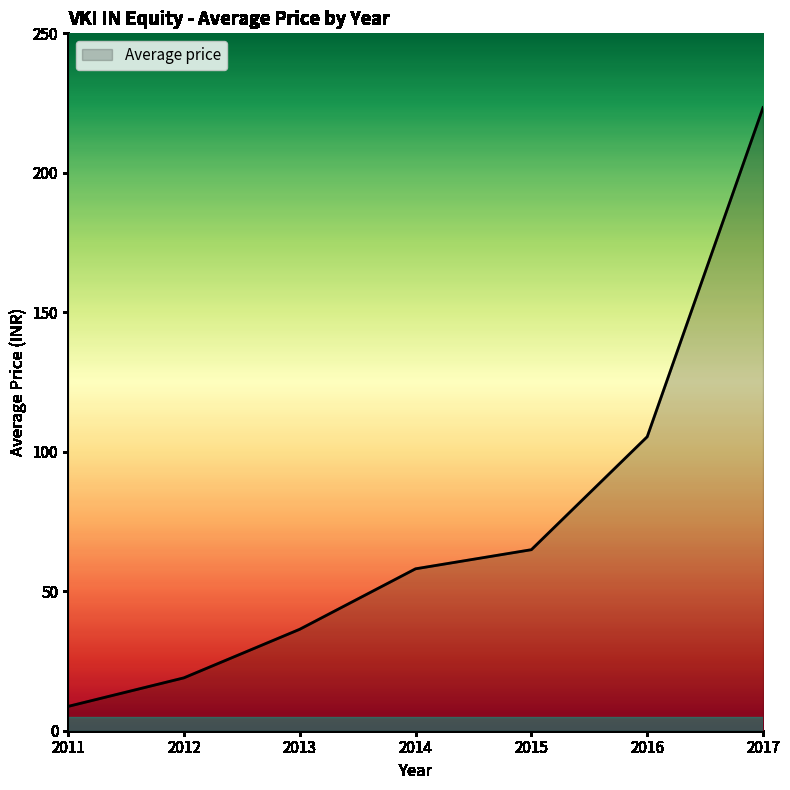

At which category does the chart reach its minimum across all series?

2011